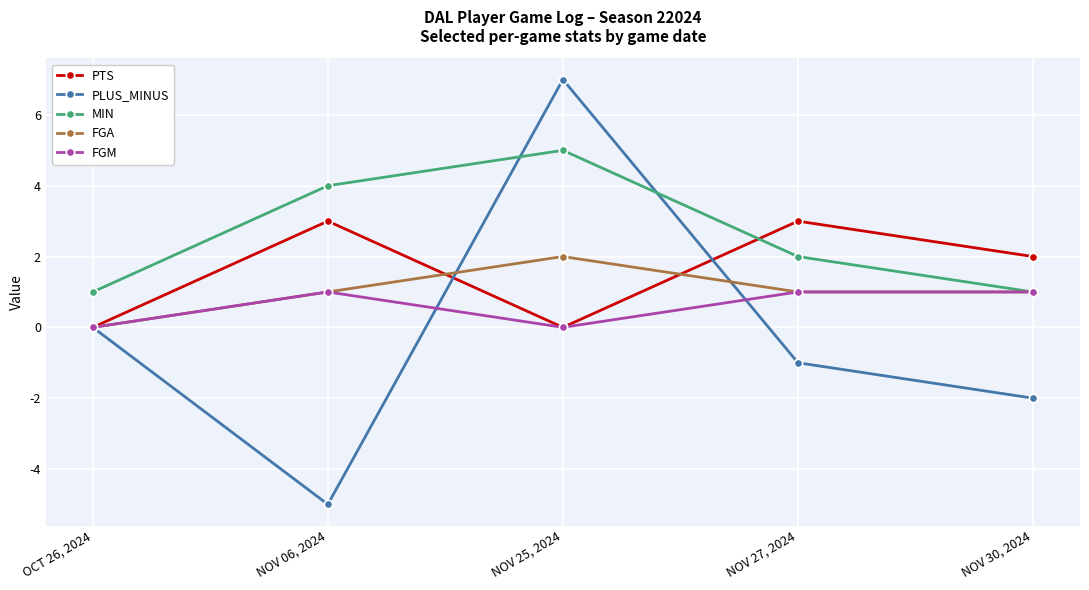

At which category does the chart reach its peak across all series?

NOV 25, 2024